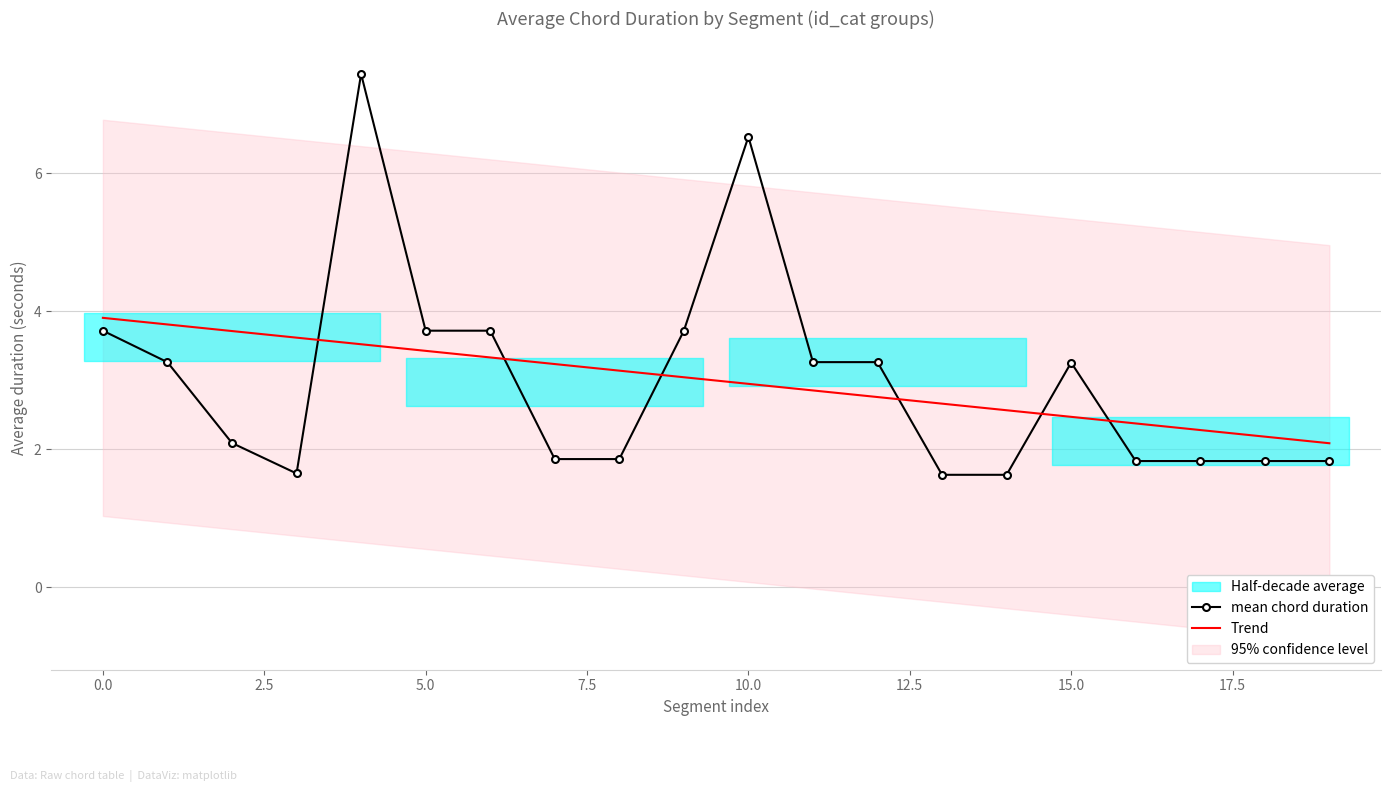

Rank the series at 17 from highest to lowest value.

Trend, mean chord duration